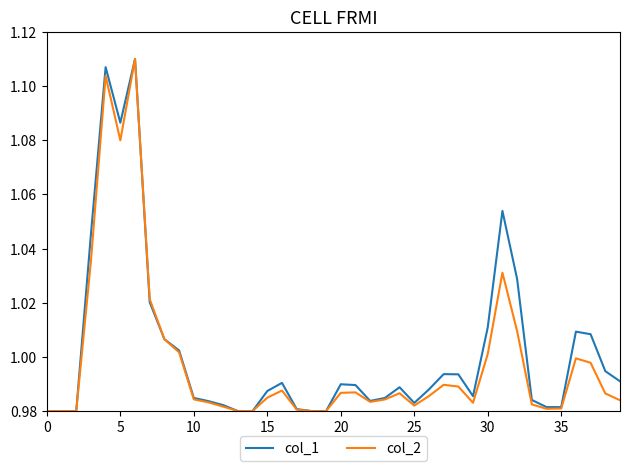

At how many categories does at least one series exceed 1?

12